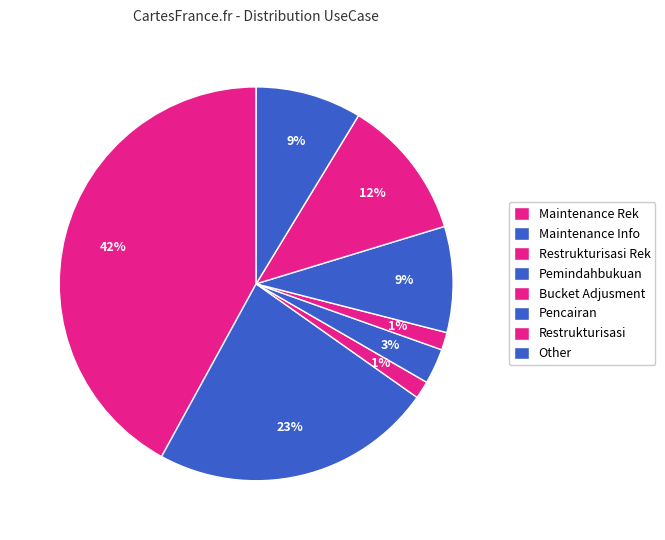

To the nearest percent, what is the combined percentage of Maintenance Rek and Pencairan?

51%